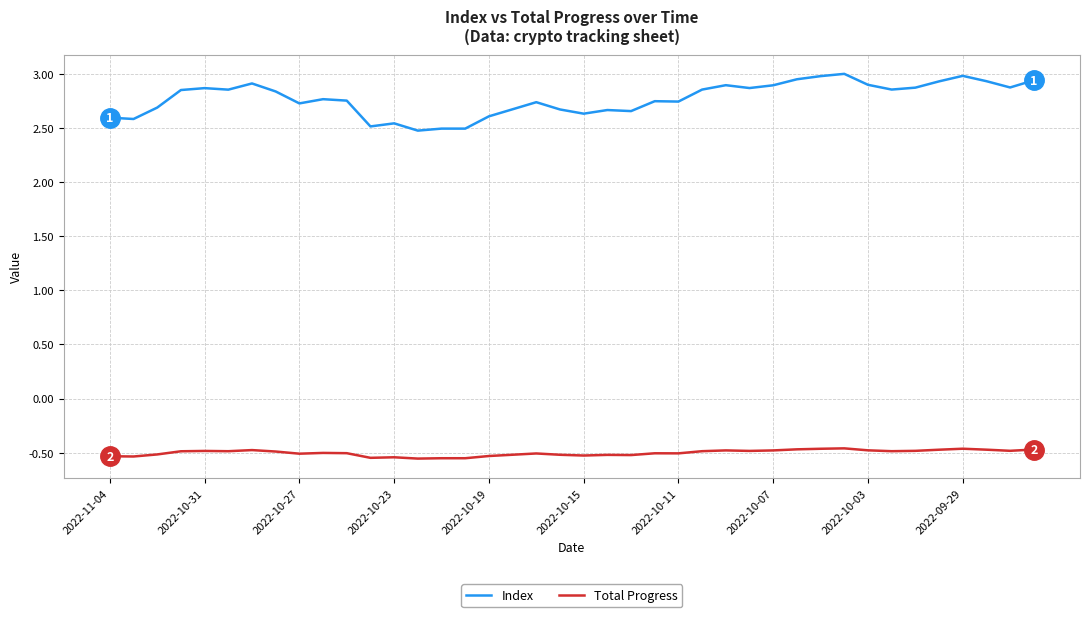

What is the difference between the maximum and minimum values in the Index series?

0.5